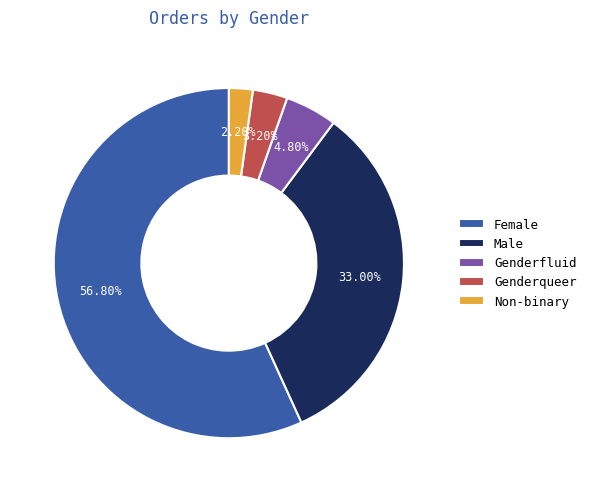

Does any single category account for the majority?

Yes